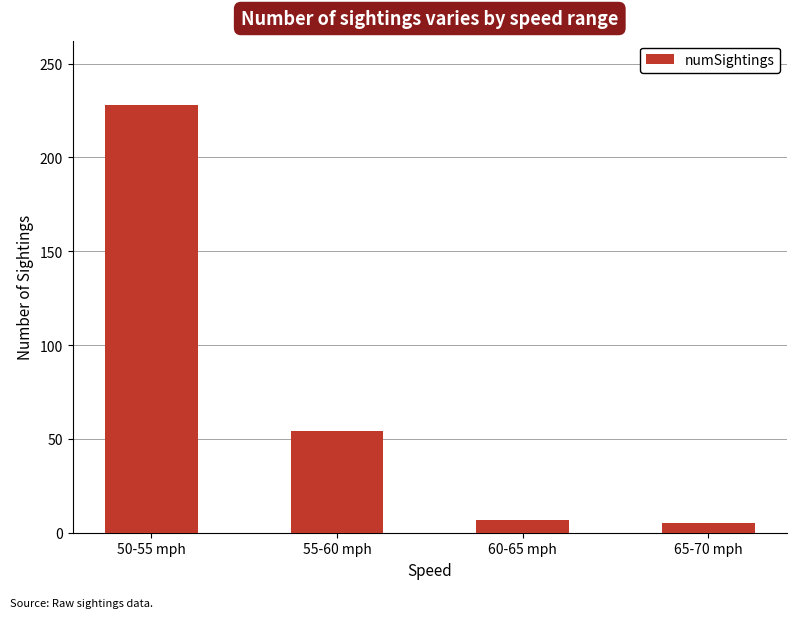

What is the label of the 3rd bar from the left?

60-65 mph